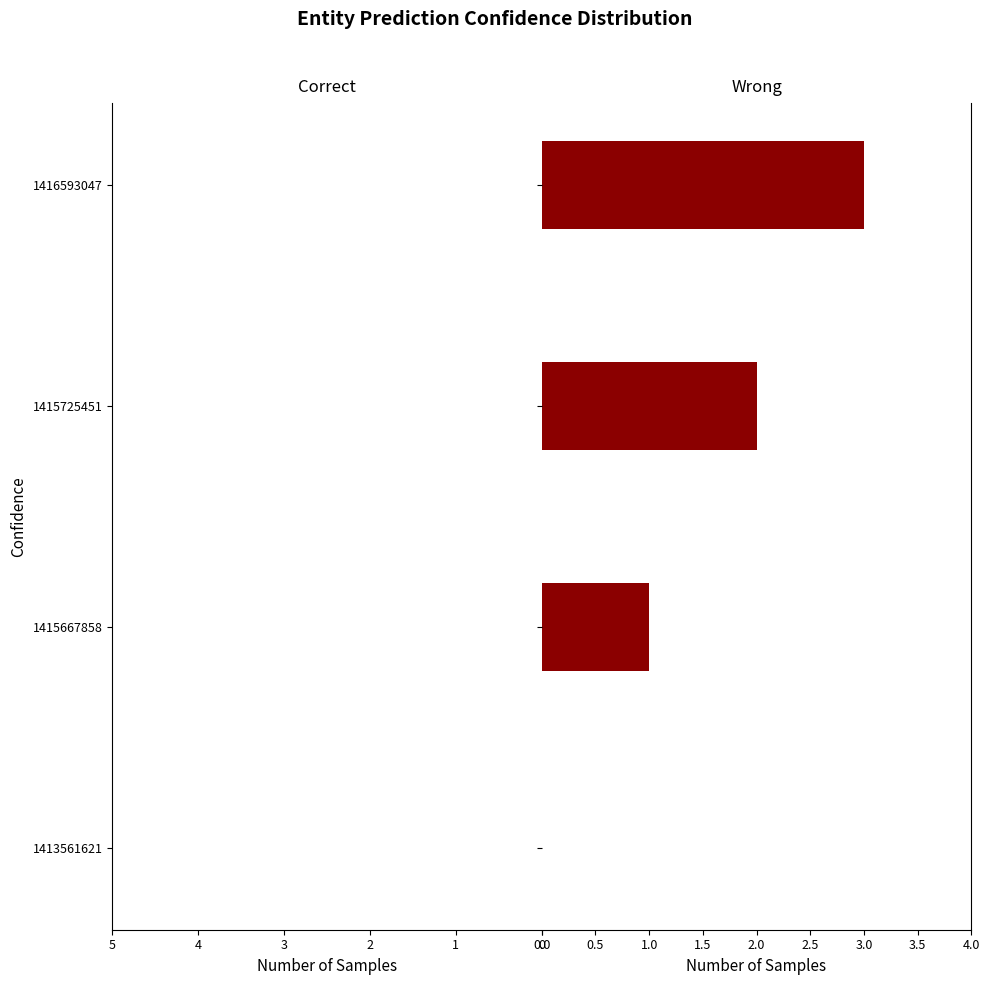

What is the greatest value displayed?

3